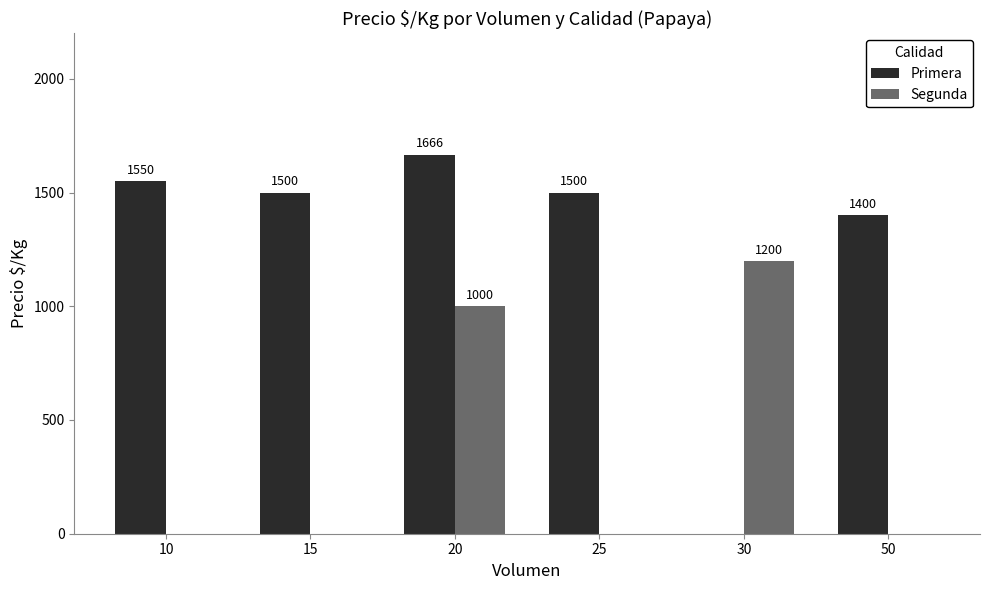

Which series changed the most between 25 and 30?

Primera